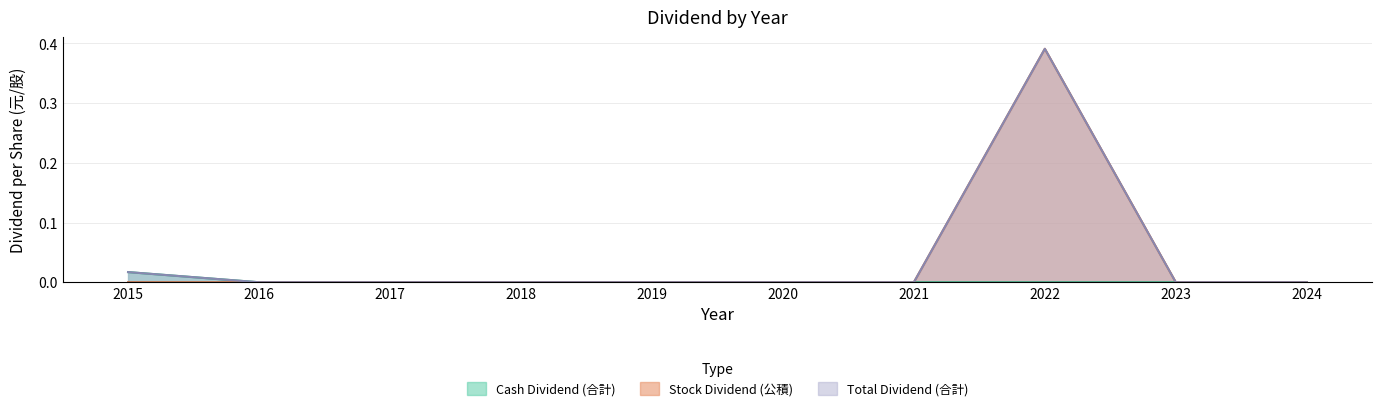

Count the number of categories in the chart.

10